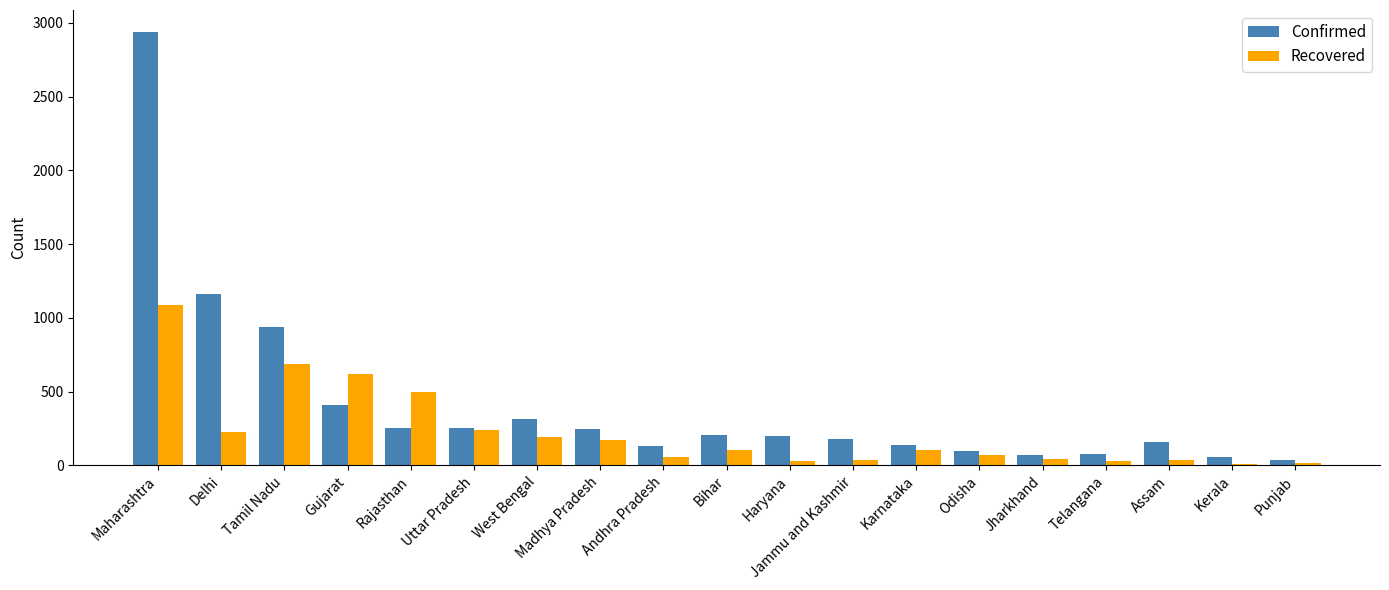

The value of Recovered at West Bengal is 195. True or false?

True